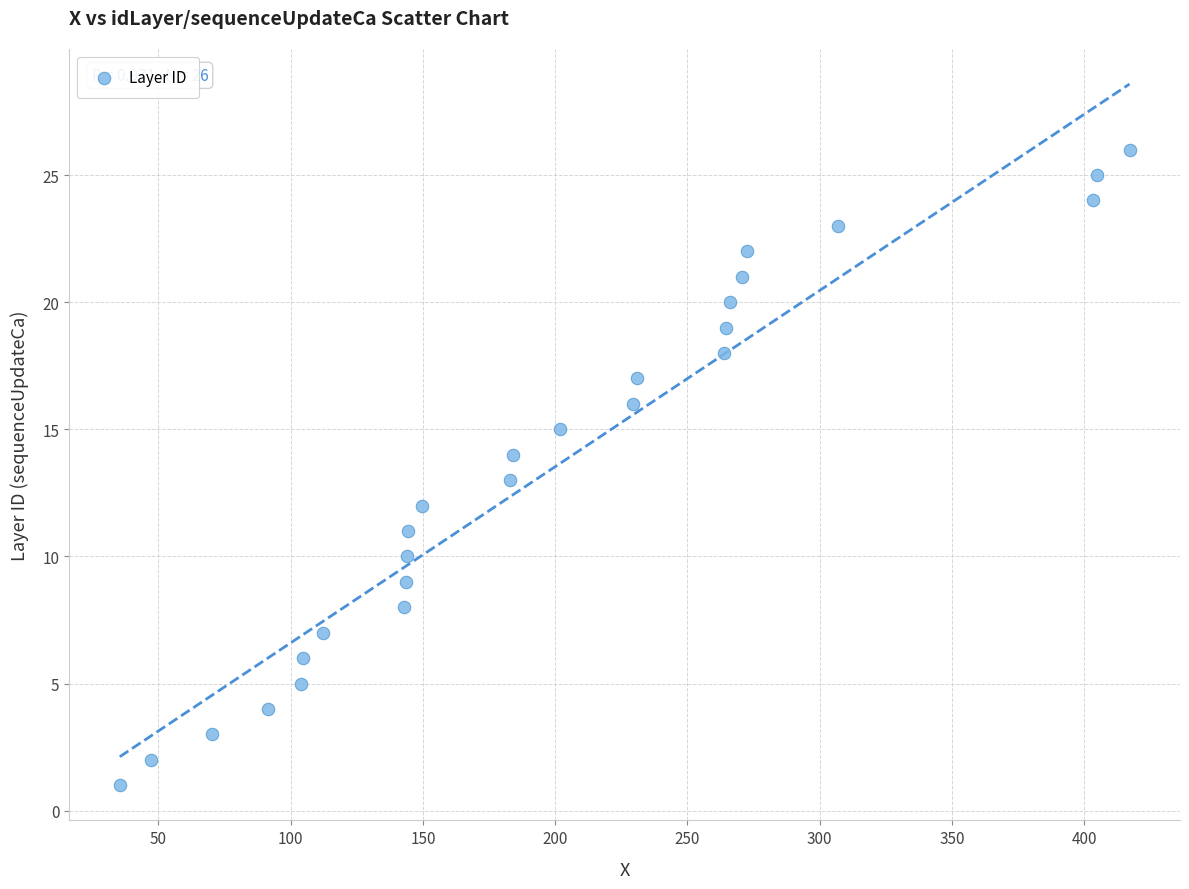

What is the range of Y values (max minus min)?

25